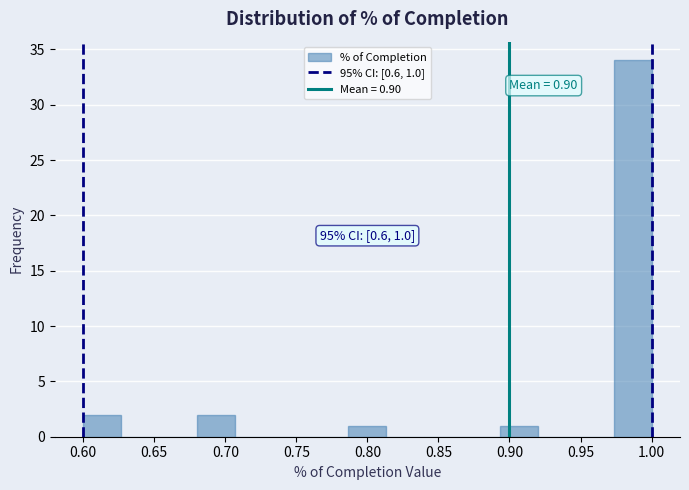

Over which range of the x-axis is the bar tallest?

0.975 to 1.000